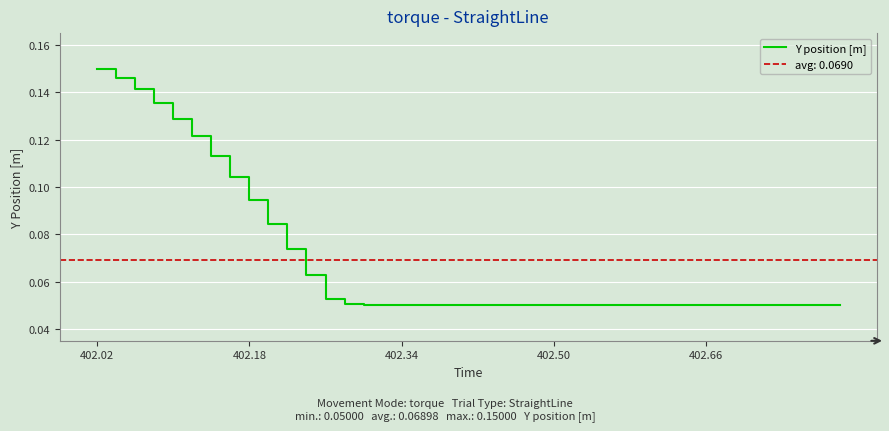

How many values are between 0 and 1?

40